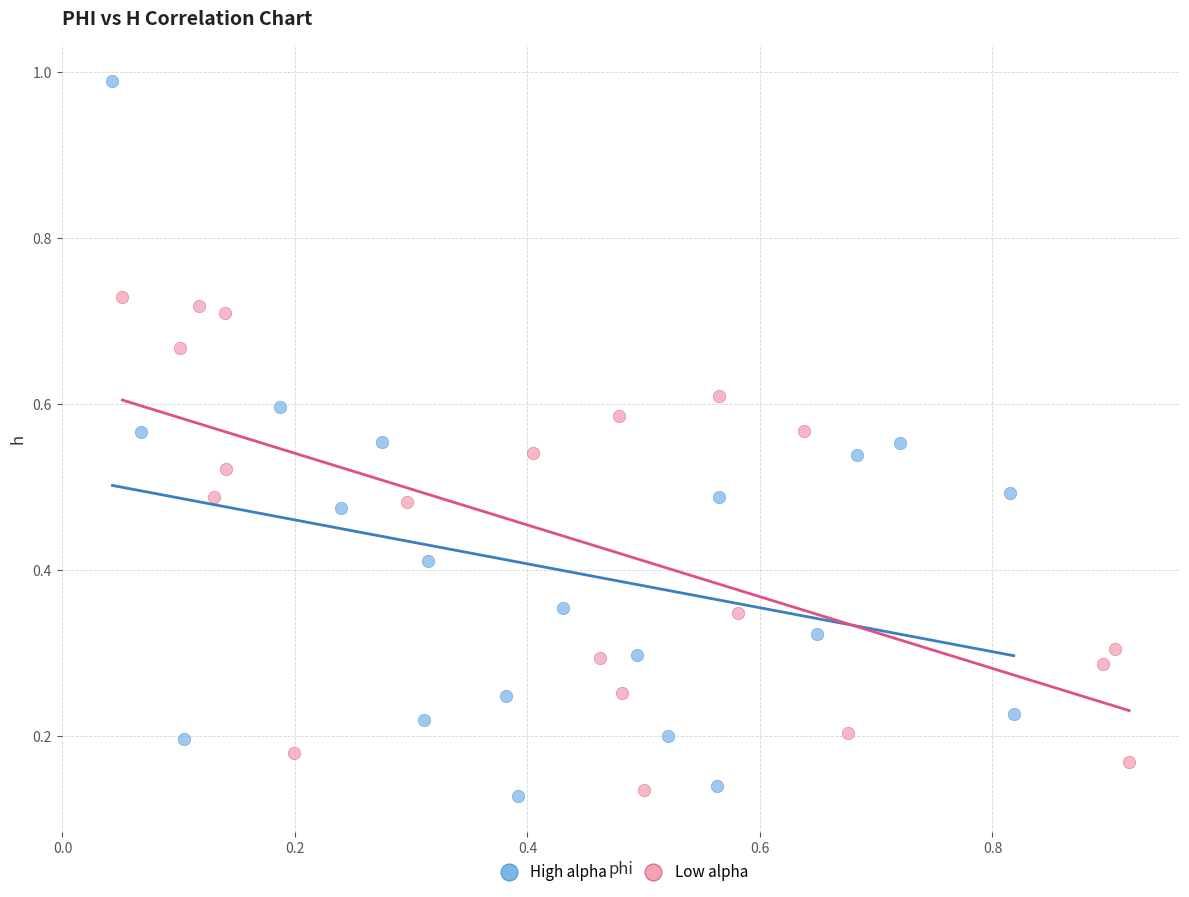

What are all the series names shown in the legend?

High alpha, Low alpha